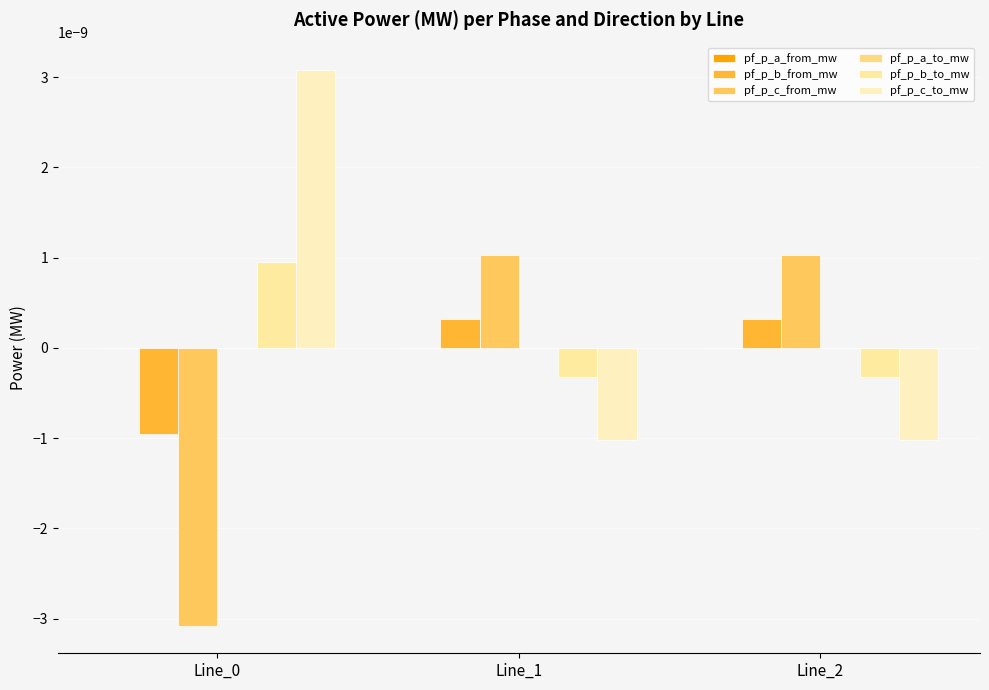

Rank the series at Line_2 from highest to lowest value.

pf_p_c_from_mw, pf_p_b_from_mw, pf_p_a_to_mw, pf_p_a_from_mw, pf_p_b_to_mw, pf_p_c_to_mw